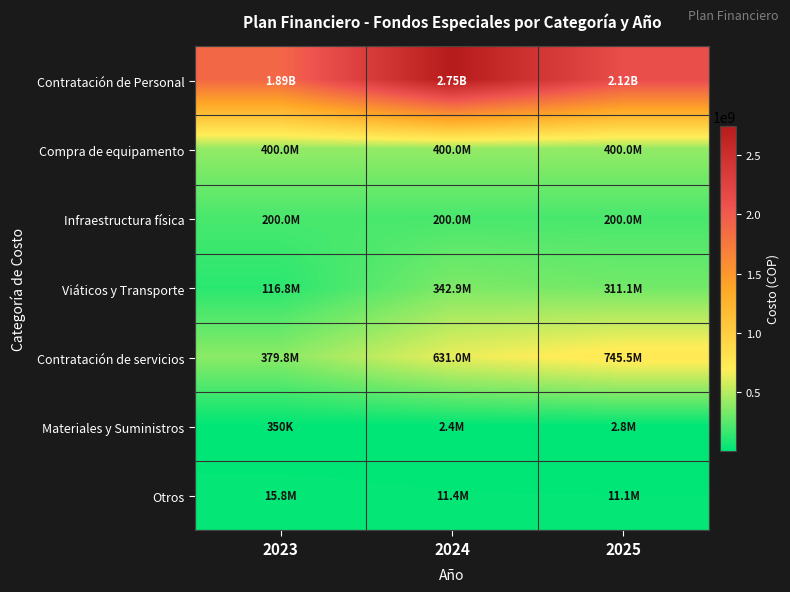

Rank the series by their maximum value, from lowest to highest.

Materiales y Suministros, Otros, Infraestructura física, Viáticos y Transporte, Compra de equipamento, Contratación de servicios, Contratación de Personal